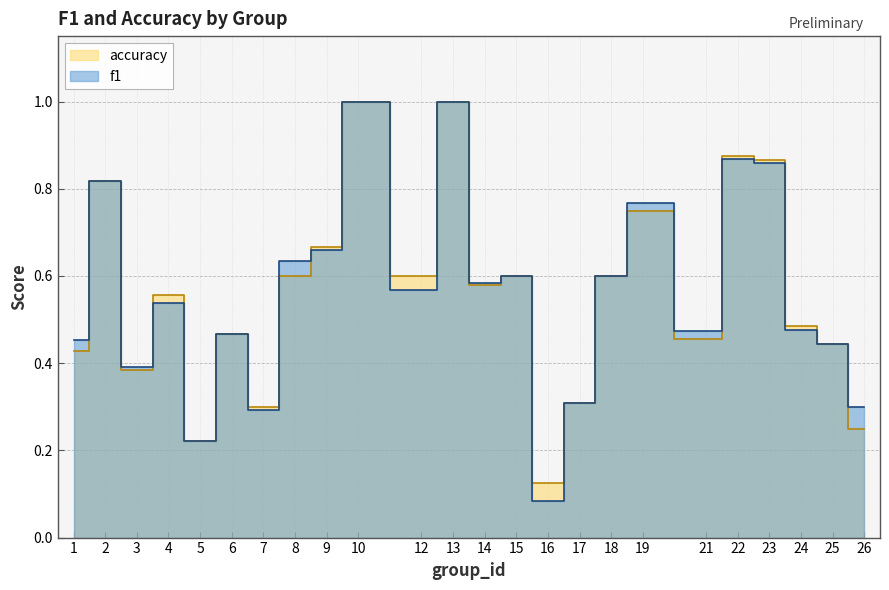

How many data points does each series have?

24